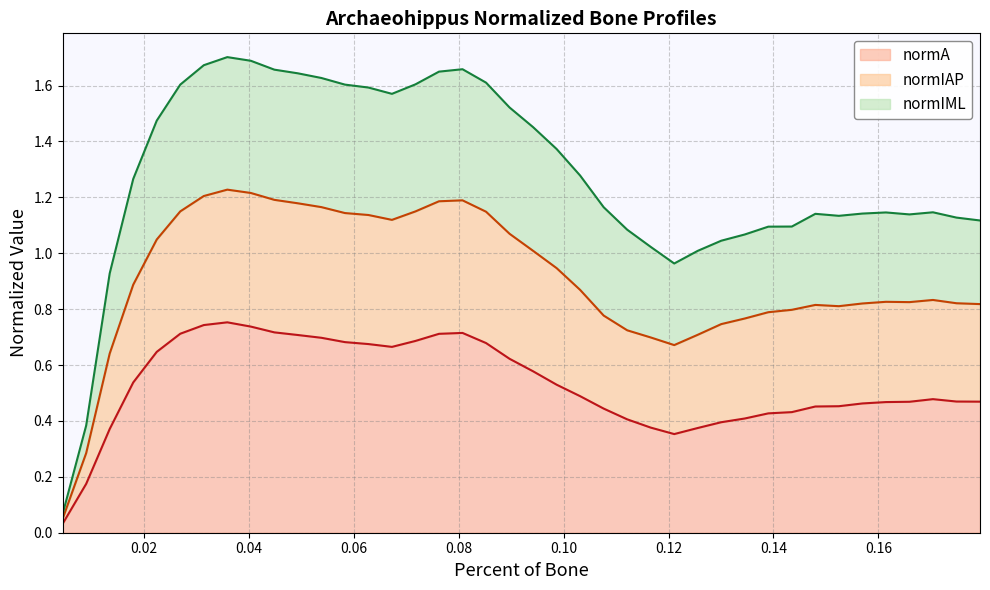

What are all the series names shown in the legend?

normA, normIAP, normIML